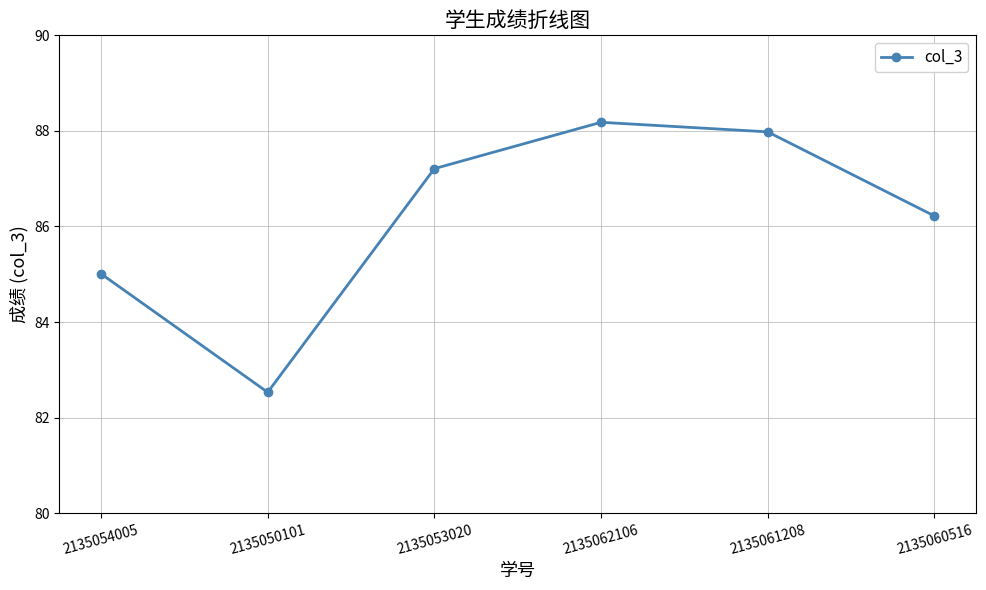

What is the smallest value displayed?

82.5